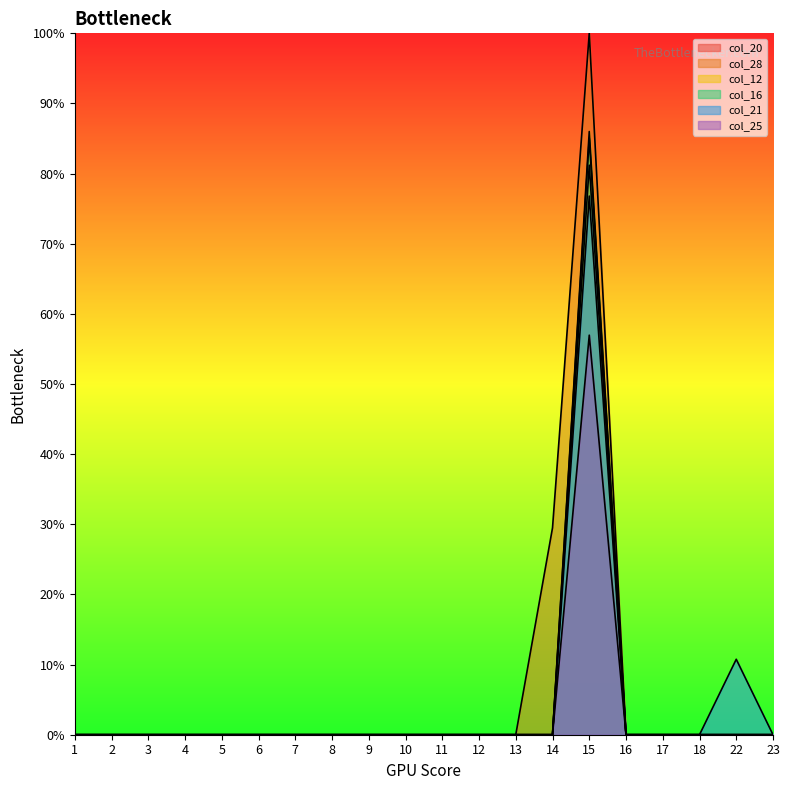

Reading left to right, transcribe all the data shown in this chart.

col_20: 0.0	0.0	0.0	0.0	0.0	0.0	0.0	0.0	0.0	0.0	0.0	0.0	0.0	0.0	0.9	0.0	0.0	0.0	0.0	0.0
col_28: 0.0	0.0	0.0	0.0	0.0	0.0	0.0	0.0	0.0	0.0	0.0	0.0	0.0	0.3	1.0	0.0	0.0	0.0	0.0	0.0
col_12: 0.0	0.0	0.0	0.0	0.0	0.0	0.0	0.0	0.0	0.0	0.0	0.0	0.0	0.0	0.6	0.0	0.0	0.0	0.0	0.0
col_16: 0.0	0.0	0.0	0.0	0.0	0.0	0.0	0.0	0.0	0.0	0.0	0.0	0.0	0.0	0.9	0.0	0.0	0.0	0.0	0.0
col_21: 0.0	0.0	0.0	0.0	0.0	0.0	0.0	0.0	0.0	0.0	0.0	0.0	0.0	0.0	0.8	0.0	0.0	0.0	0.1	0.0
col_25: 0.0	0.0	0.0	0.0	0.0	0.0	0.0	0.0	0.0	0.0	0.0	0.0	0.0	0.0	0.8	0.0	0.0	0.0	0.0	0.0